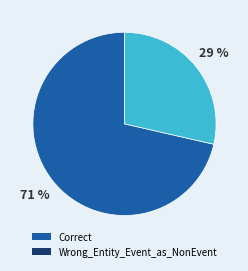

Between Correct and Wrong_Entity_Event_as_NonEvent, which is larger?

Correct